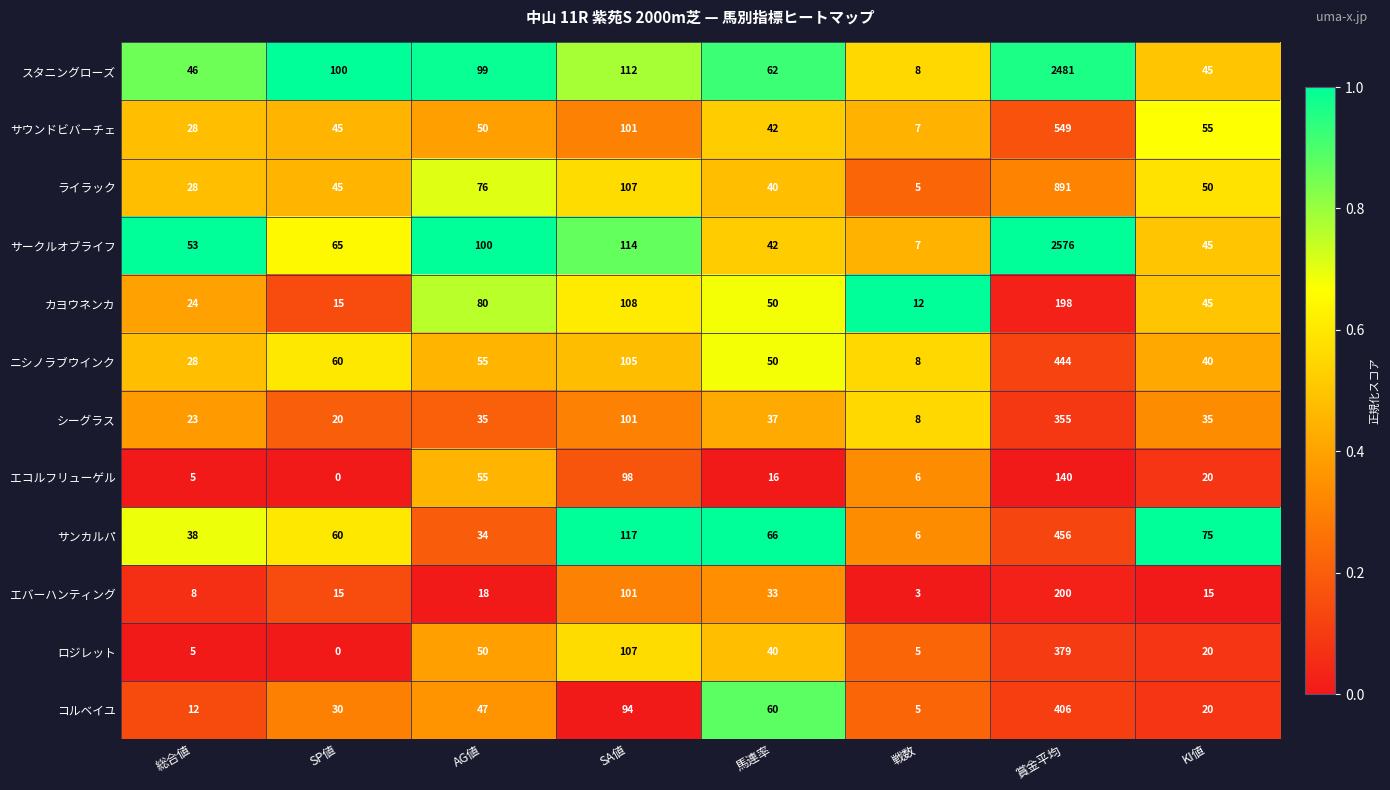

Which series has the widest spread of values?

サークルオブライフ